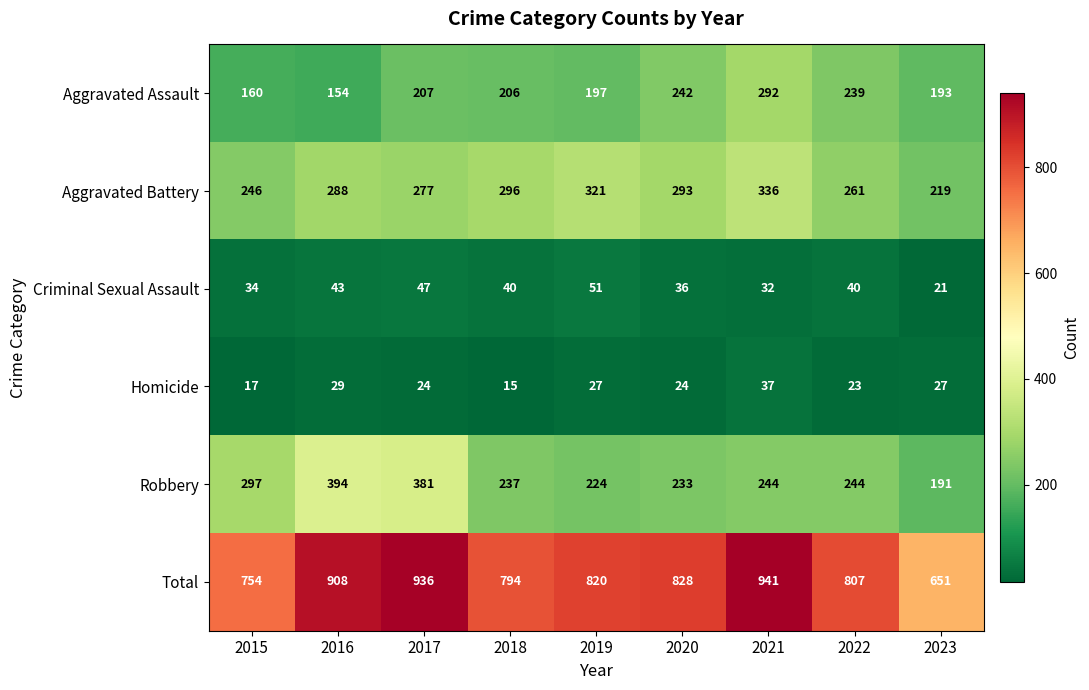

Between 2016 and 2020, which series saw the biggest shift?

Robbery